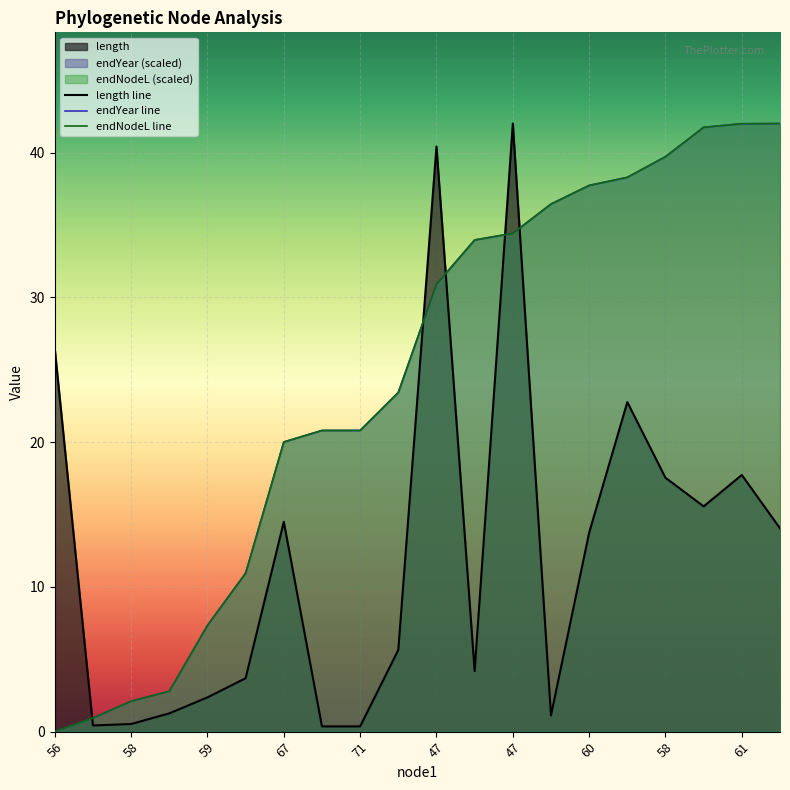

What is the value of the endNodeL line point at the 18th from the left?

41.7